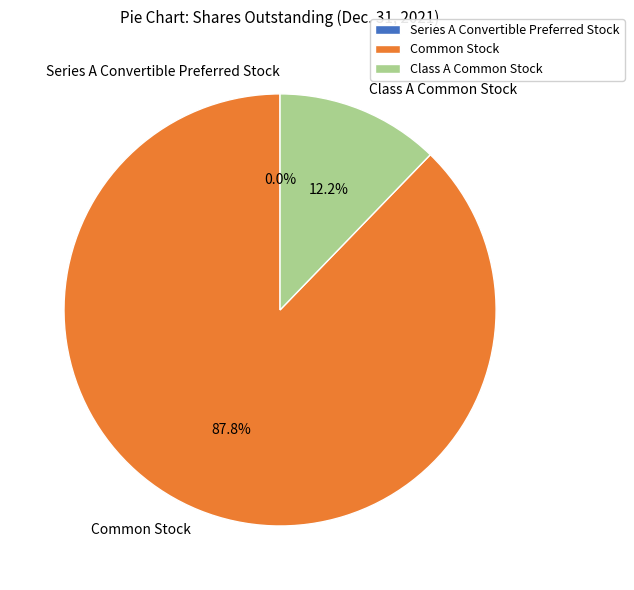

Is there a majority slice in this chart?

Yes